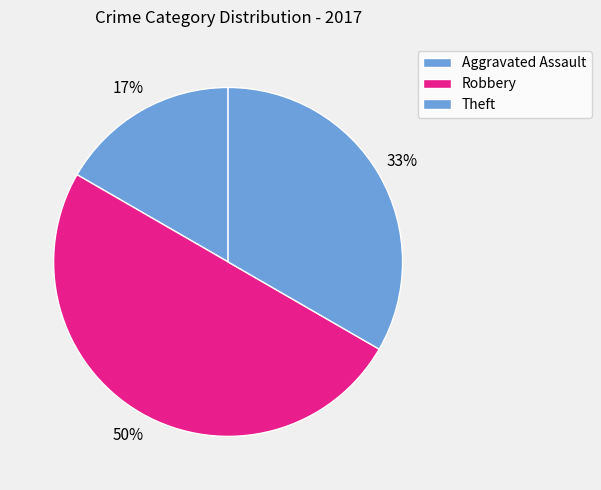

Is there a majority slice in this chart?

No